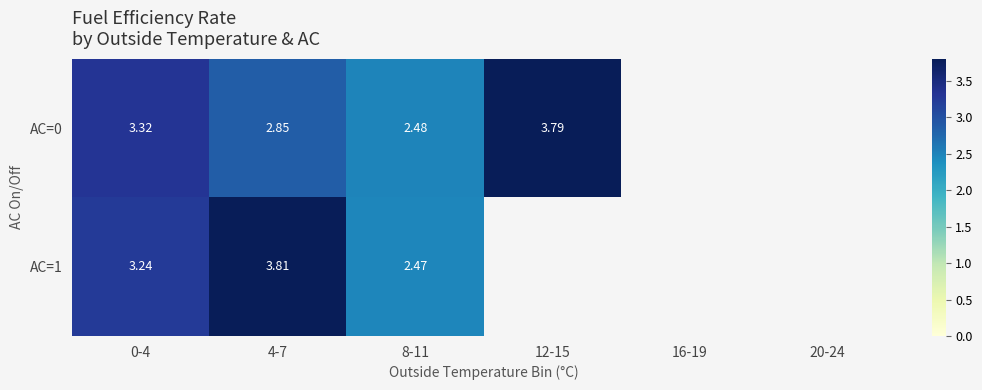

Rank the series at 12-15 from lowest to highest value.

AC=0, AC=1